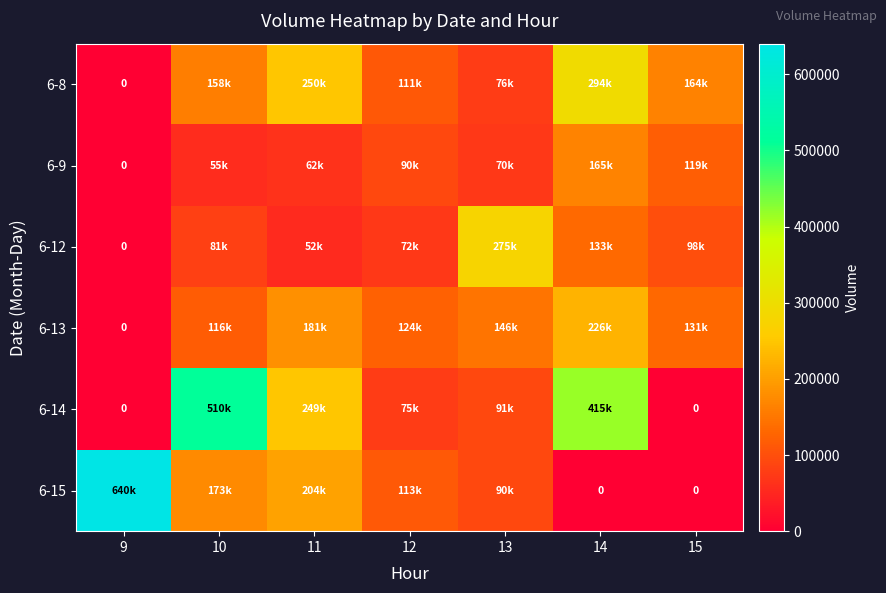

Which series has the largest total across all categories?

6-14